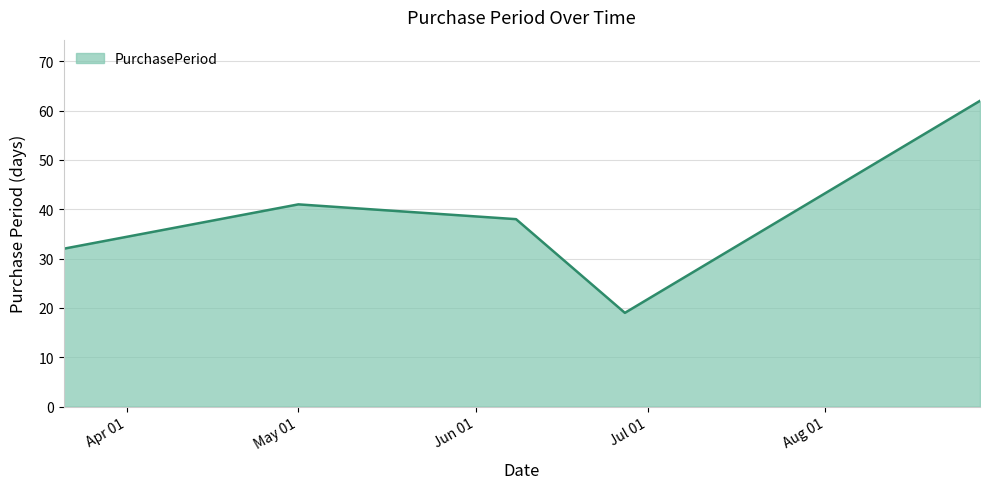

What is the minimum value shown in the chart?

19